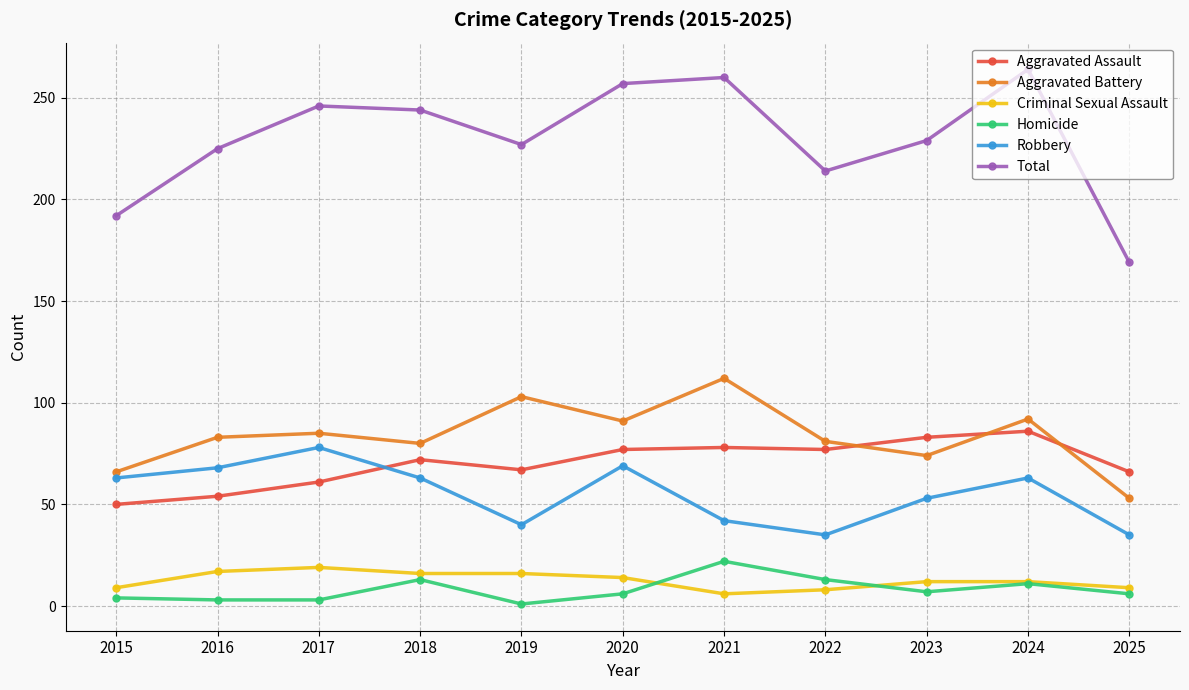

Where is the first local minimum for Total?

2019